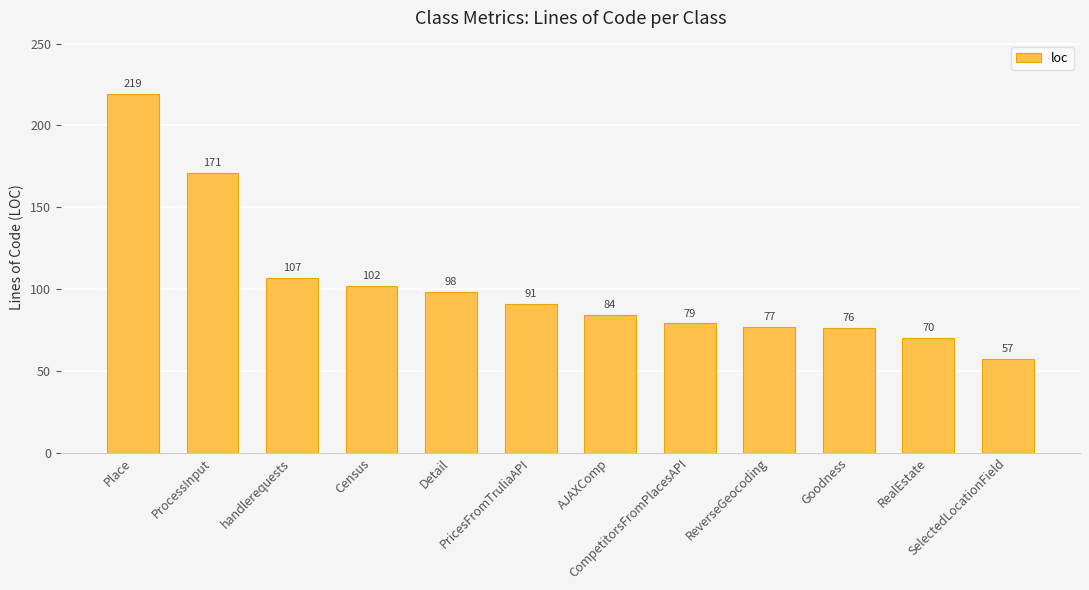

What is the minimum value shown in the chart?

57